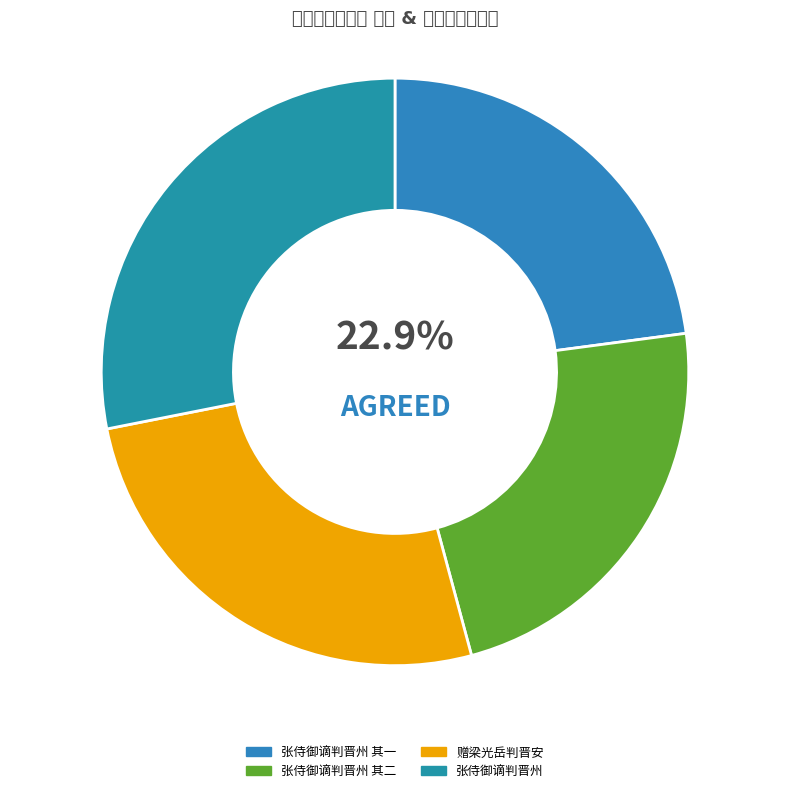

What is the total percentage of 张侍御谪判晋州 and 张侍御谪判晋州 其一?

51.0%